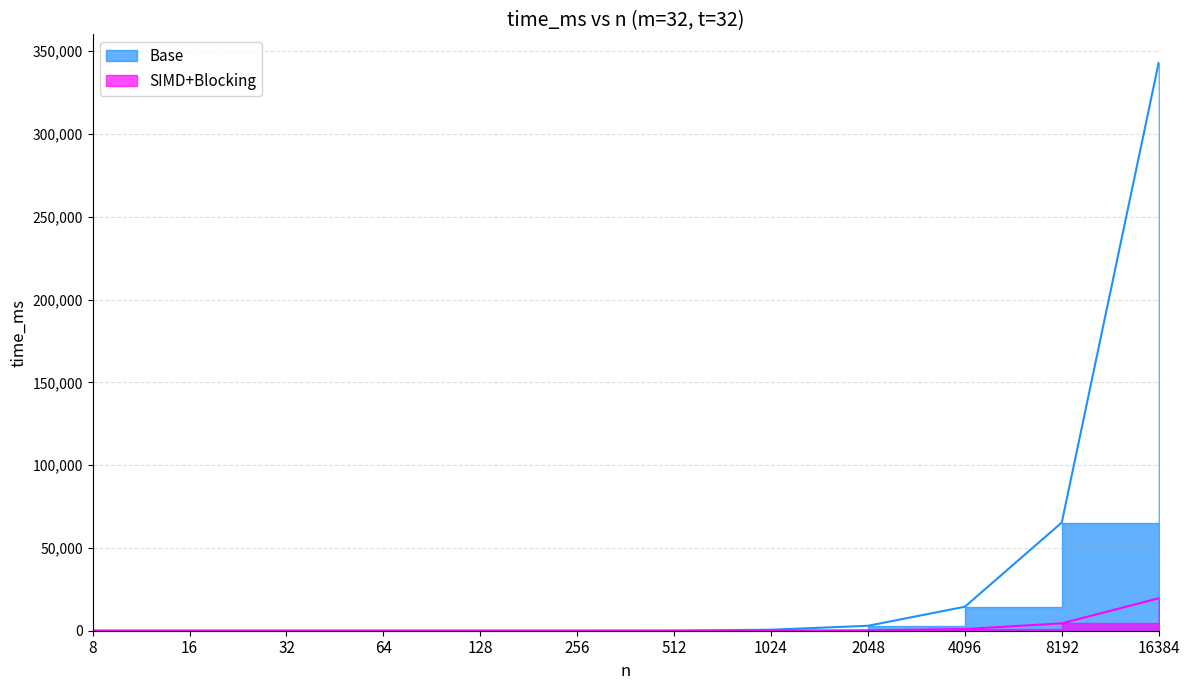

Reading left to right, extract all data points from this chart.

Base: 8=0.0	16=0.1	32=0.3	64=1.0	128=4.1	256=18.4	512=80.0	1024=596.9	2048=2981.4	4096=14470.6	8192=65316.0	16384=342978.8
SIMD+Blocking: 8=0.0	16=0.0	32=0.0	64=0.1	128=0.3	256=1.6	512=7.0	1024=48.9	2048=244.7	4096=1027.5	8192=4439.8	16384=19582.3